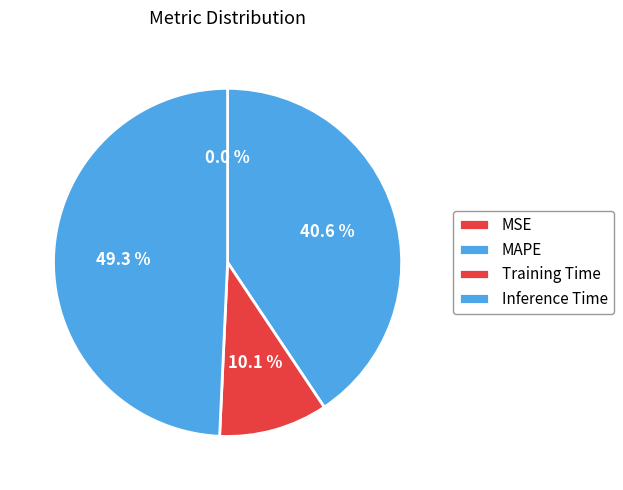

To the nearest percent, what is the average slice percentage?

25%